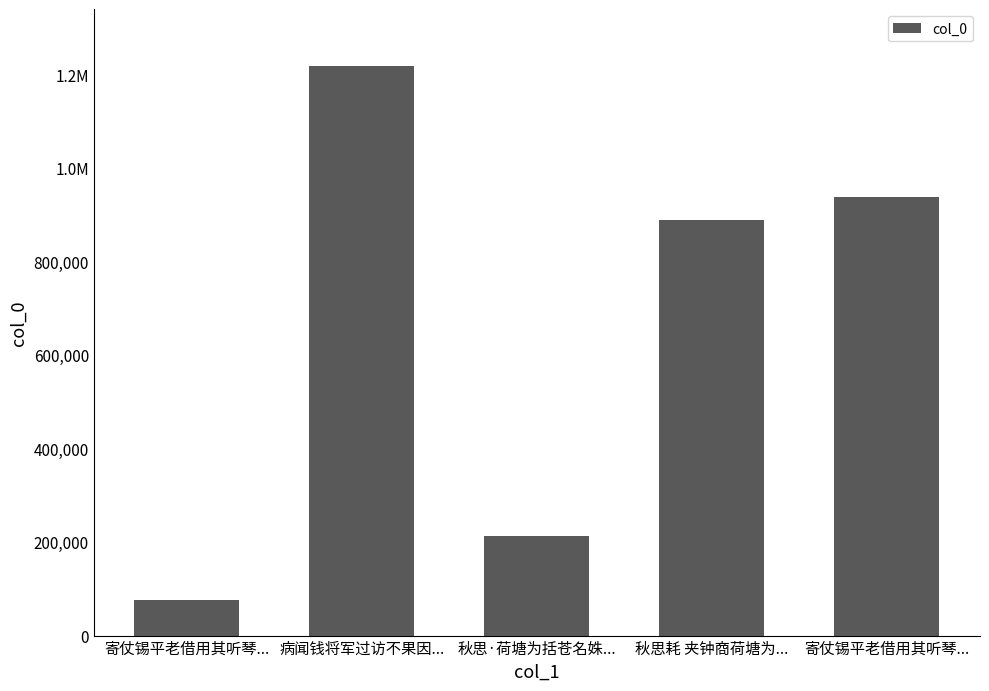

What is the label of the 4th bar from the right?

病闻钱将军过访不果因...